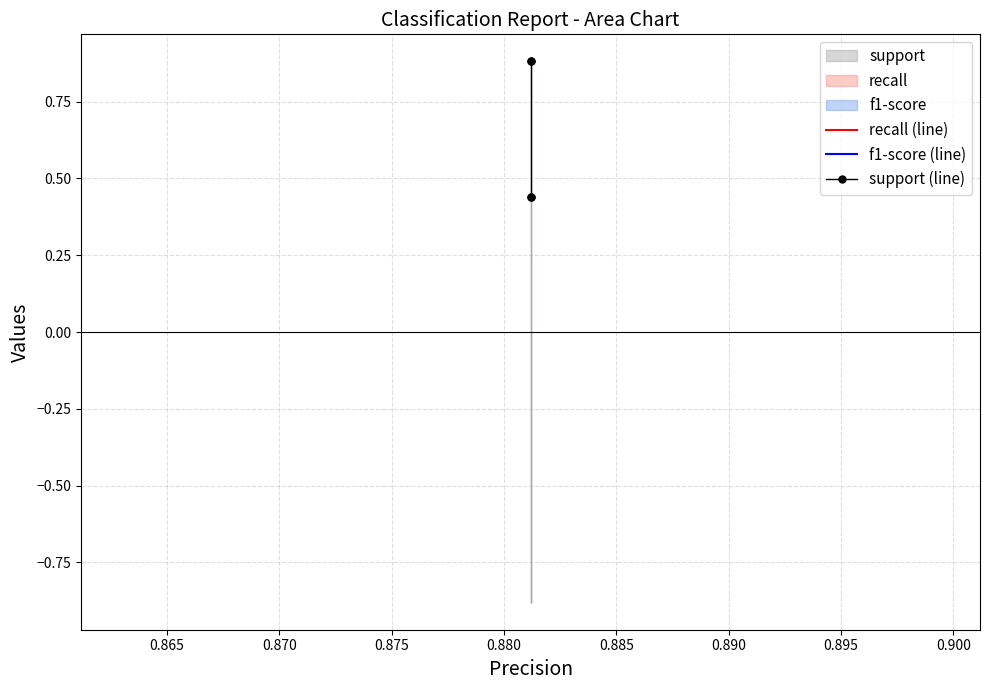

What is the maximum value shown in the chart?

0.9